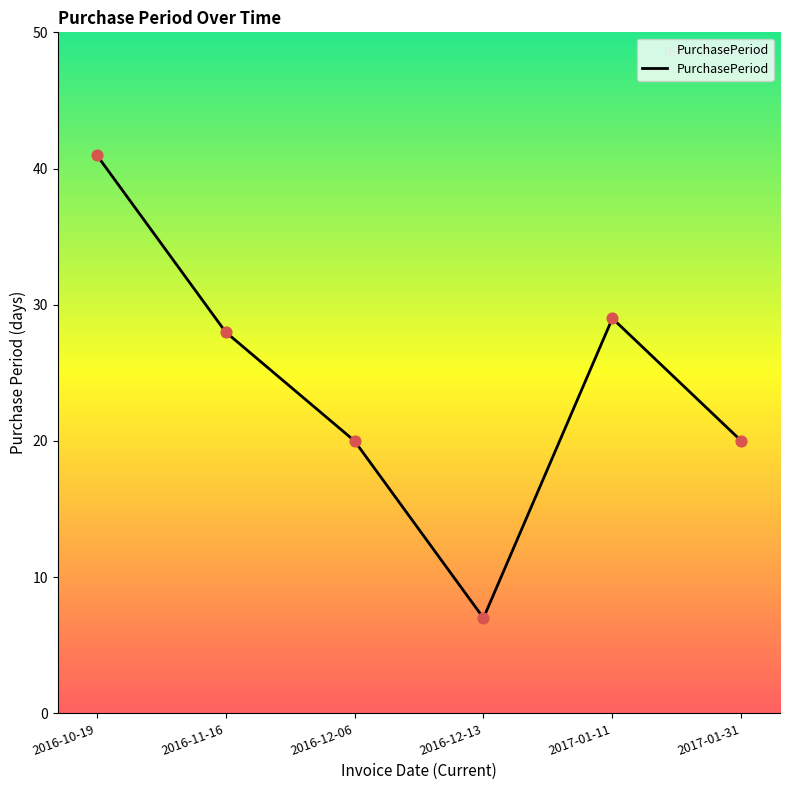

What is the change in value from 2016-11-16 to 2017-01-11?

+1